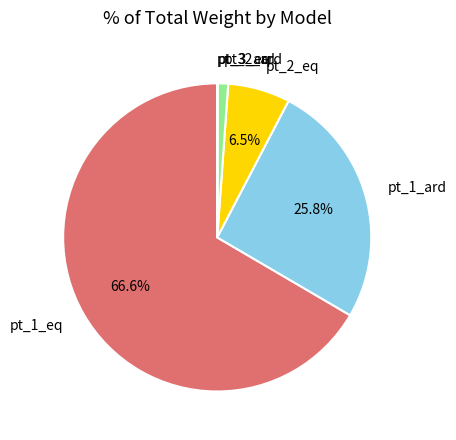

What percentage is the pt_1_eq slice, to the nearest percent?

67%